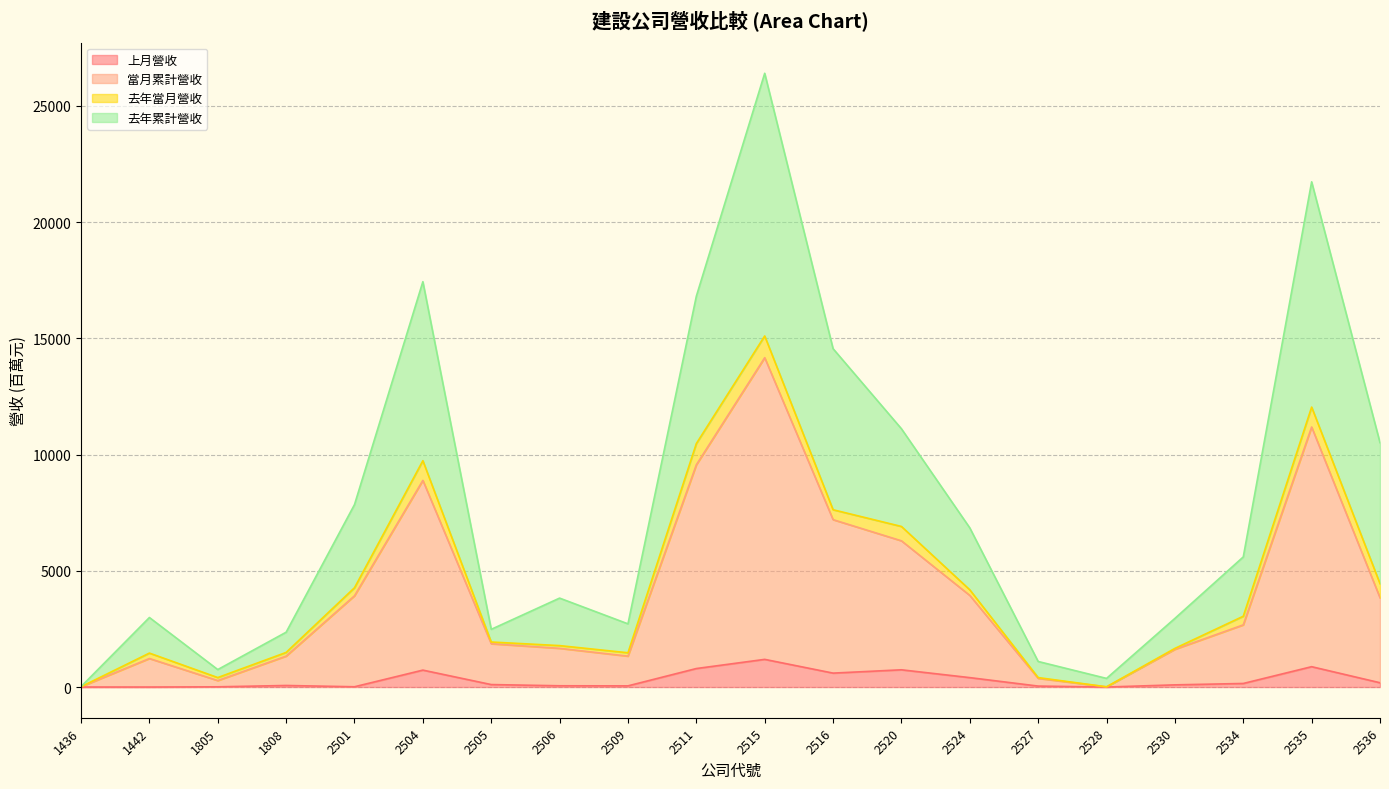

The value of 上月營收 at 2530 is 93.8. True or false?

True